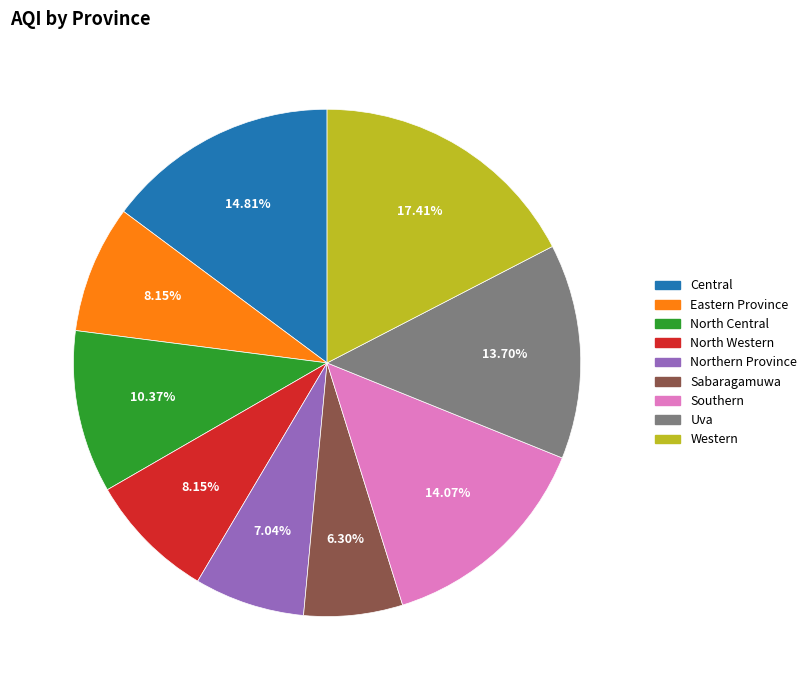

Which slice is the largest?

Western